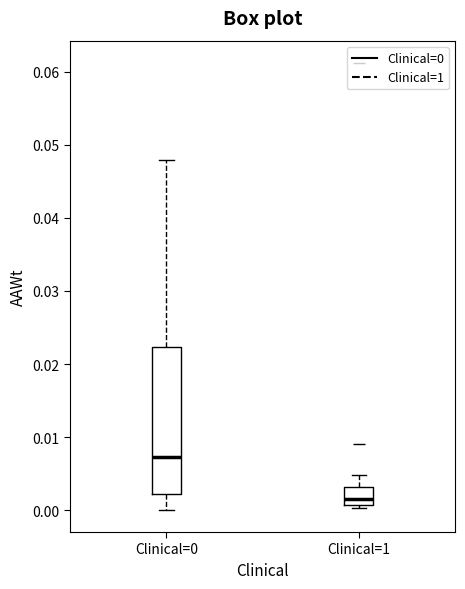

Where is the lower edge of the box for Clinical=1 on the y-axis? The values are not printed on the chart, so give them approximately, as read against the axis.

0.001